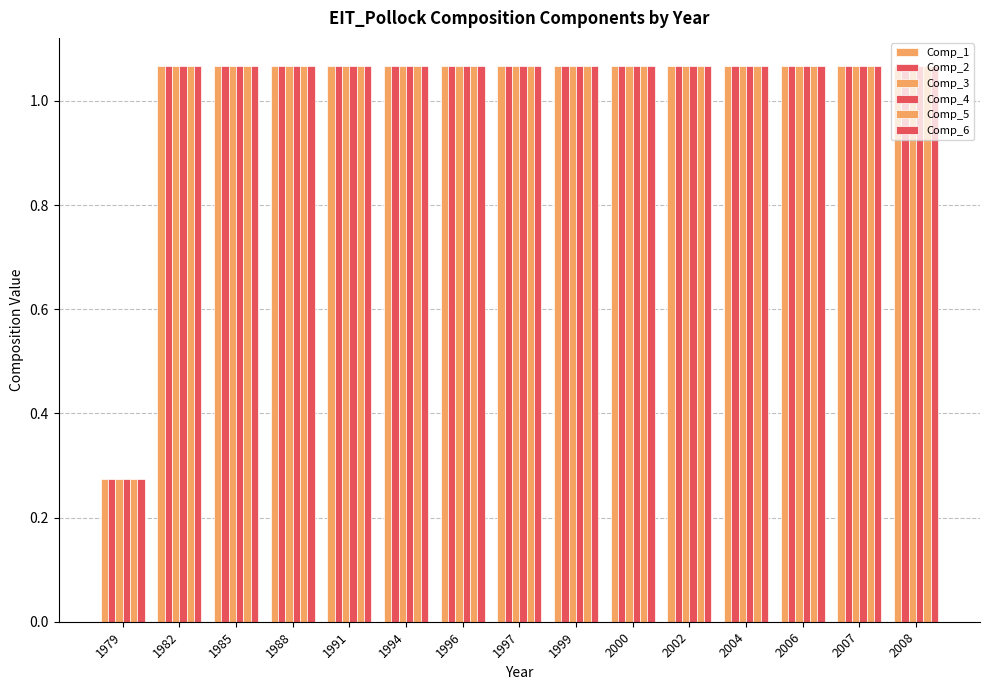

The Comp_5 series shows 0.7 at 1997. True or false?

False